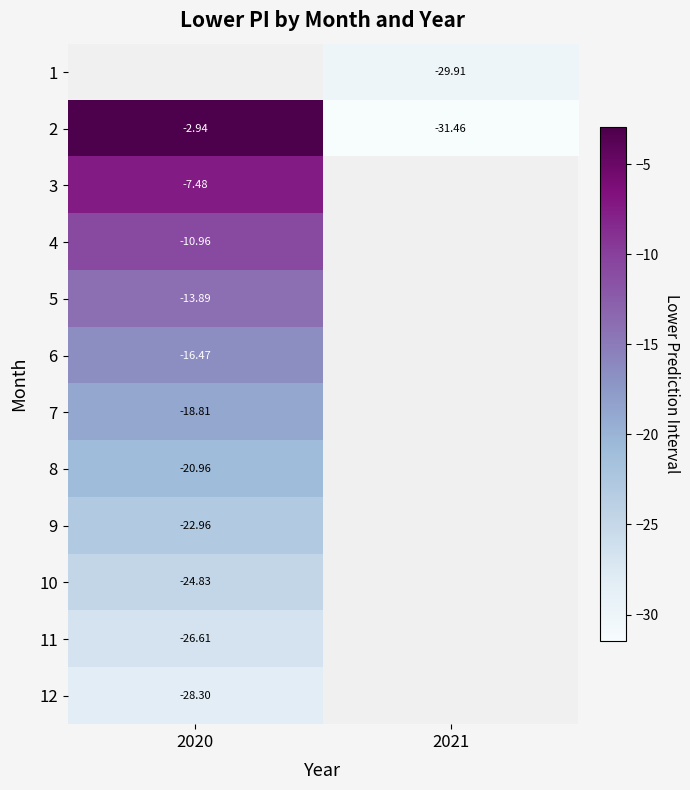

Between 2020 and 2021, which is larger?

2021